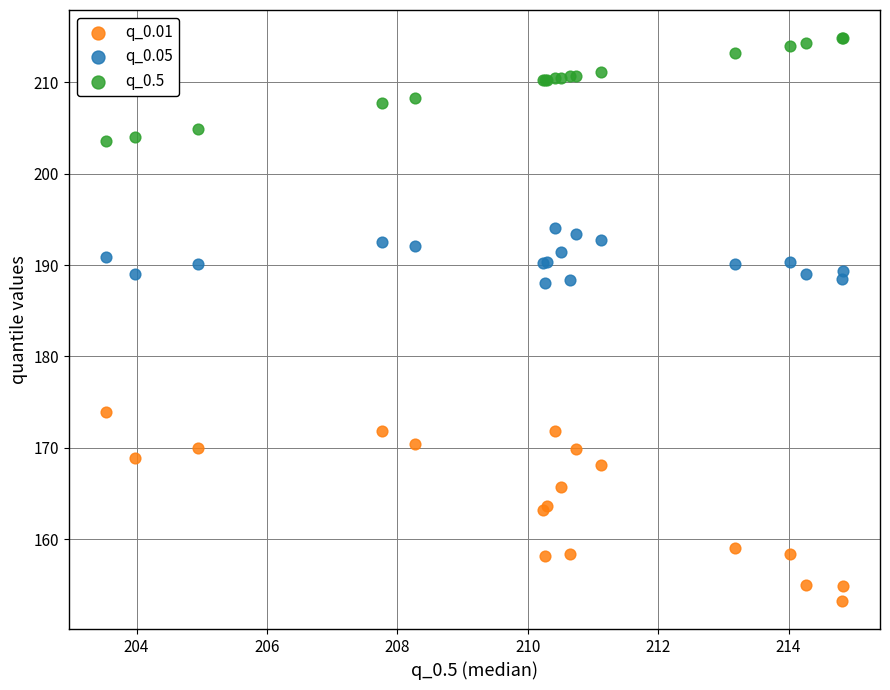

Which series has the largest Y range (max minus min)?

q_0.01